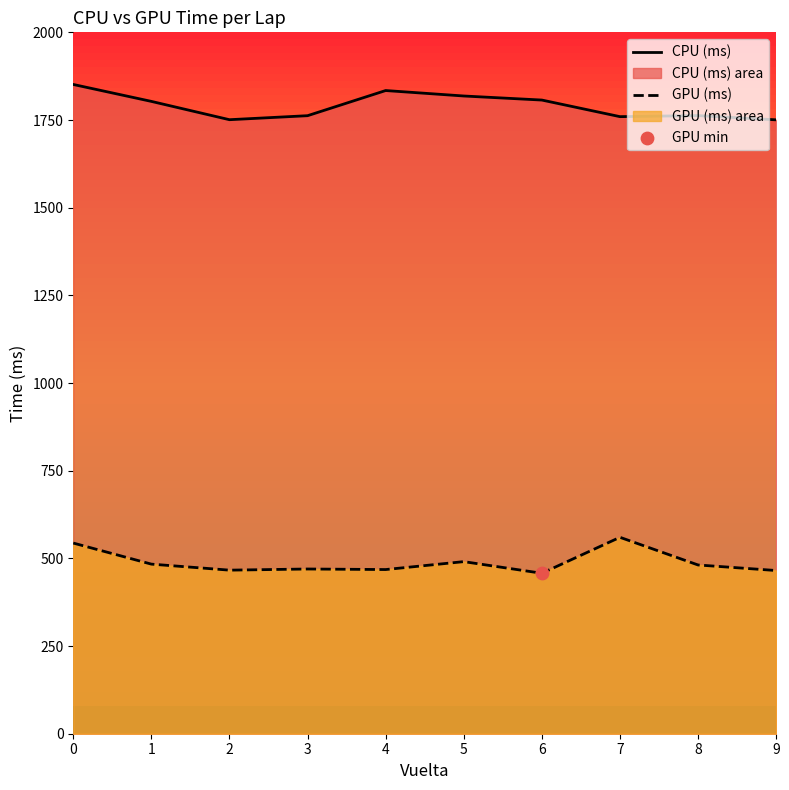

What is the total value across all series at 2?

2217.3